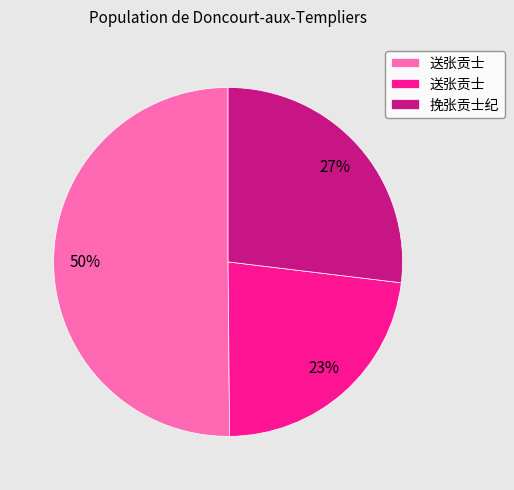

To the nearest percent, what is the difference between the largest and smallest slice percentages?

27%